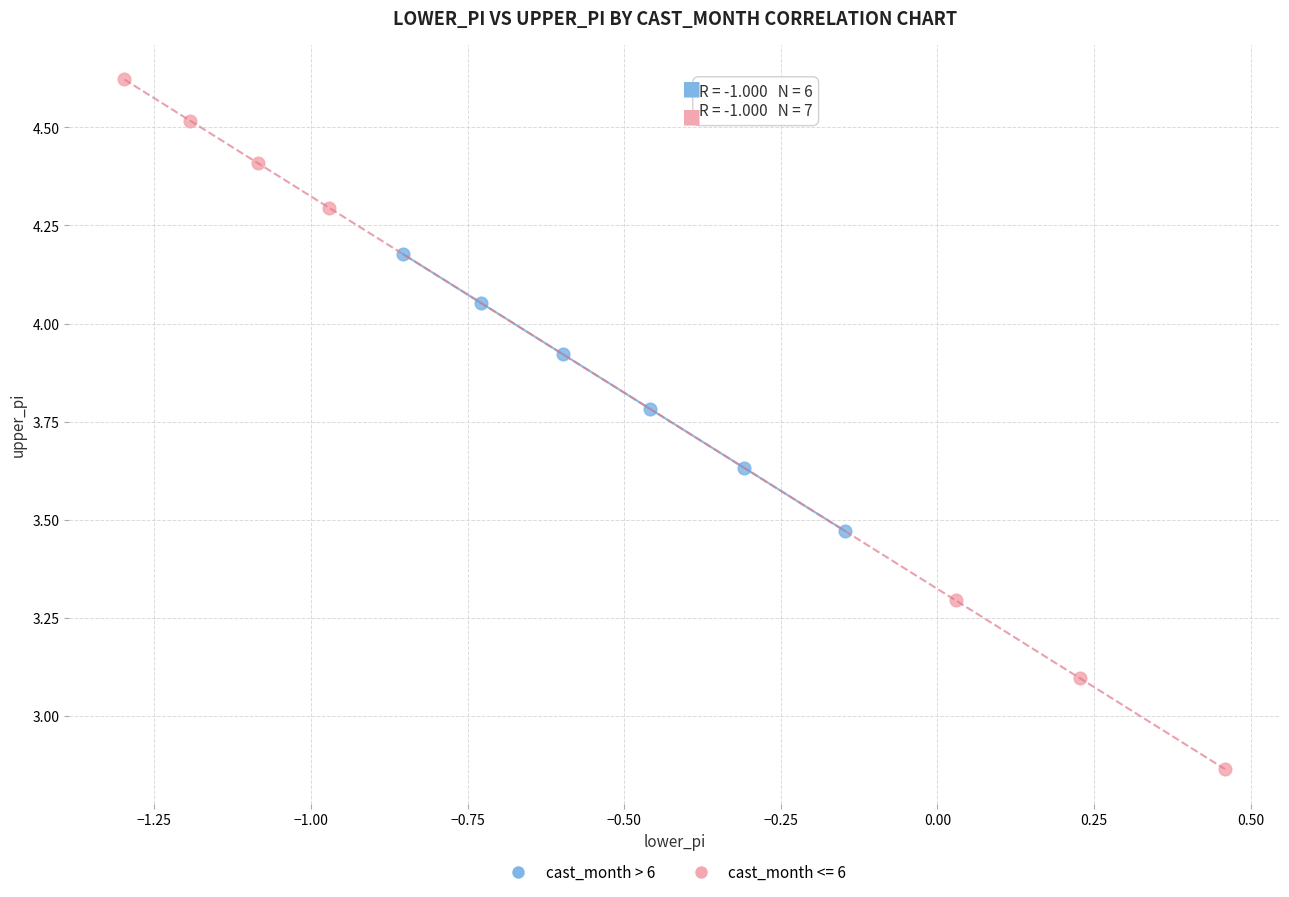

Which series reaches the minimum Y coordinate?

cast_month <= 6